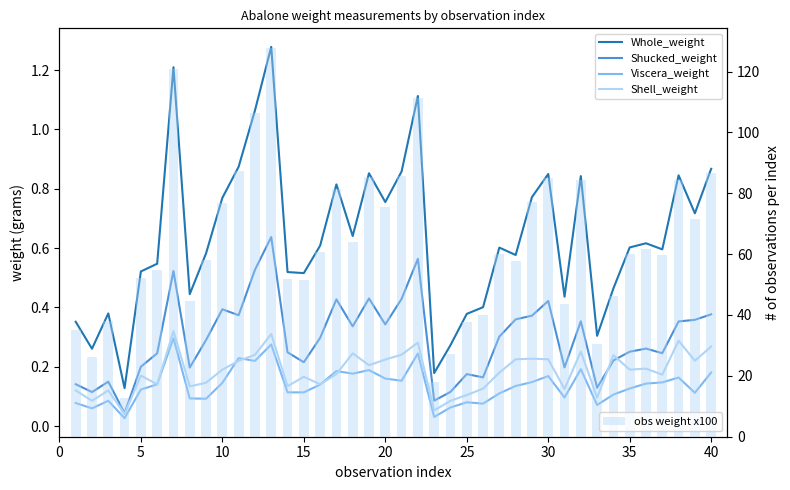

Is it true that Shell_weight equals 0.1 at 16?

False